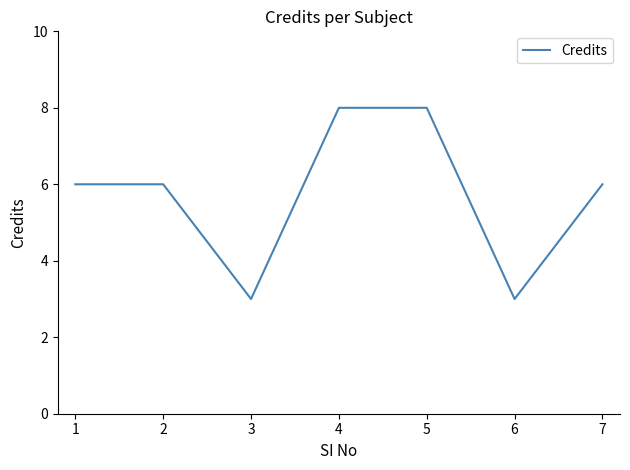

The chart shows a value of 2 at 3. True or false?

False